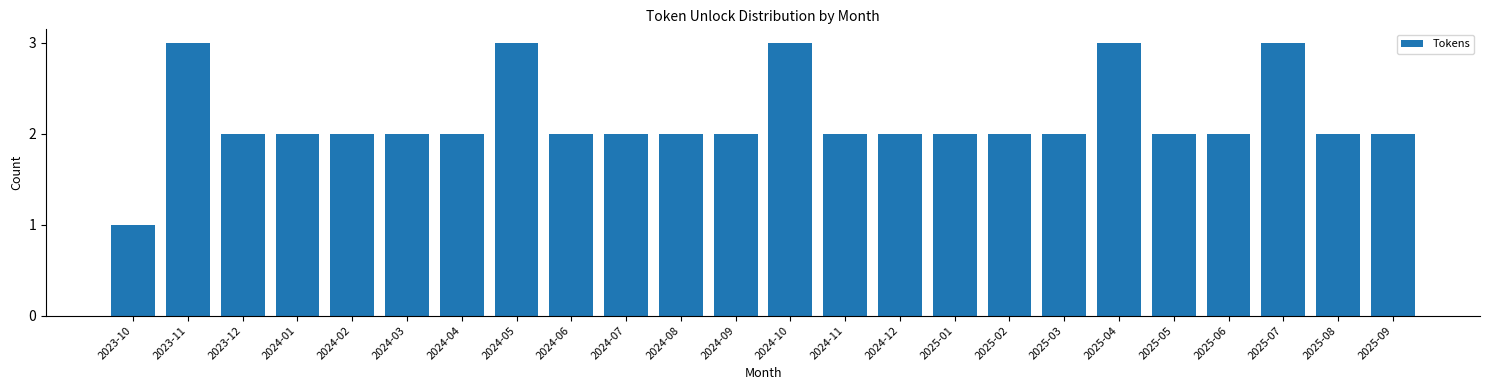

Reading right to left, what are all the values shown in this chart?

2025-09=2	2025-08=2	2025-07=3	2025-06=2	2025-05=2	2025-04=3	2025-03=2	2025-02=2	2025-01=2	2024-12=2	2024-11=2	2024-10=3	2024-09=2	2024-08=2	2024-07=2	2024-06=2	2024-05=3	2024-04=2	2024-03=2	2024-02=2	2024-01=2	2023-12=2	2023-11=3	2023-10=1